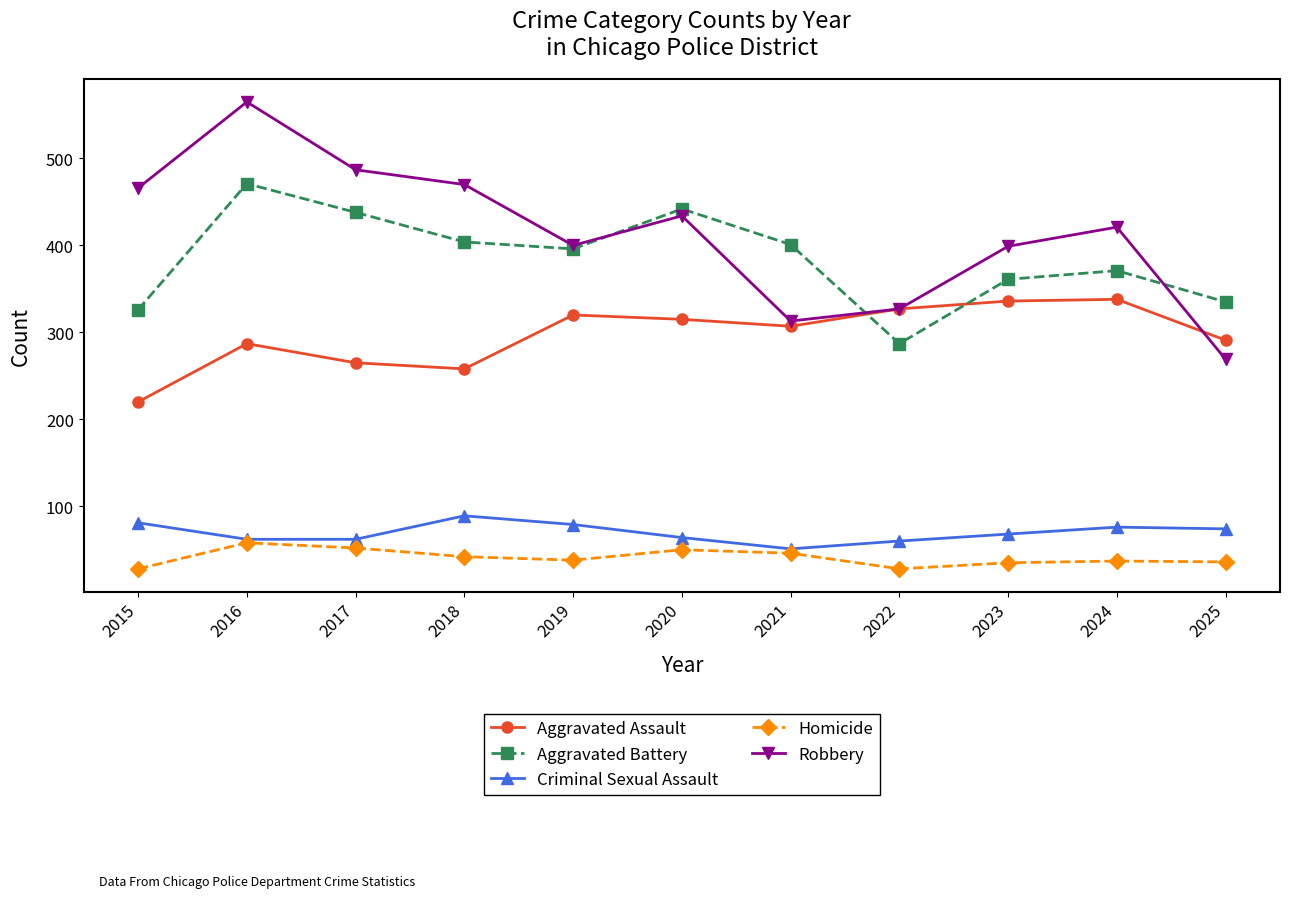

What is the maximum value shown in the chart?

565